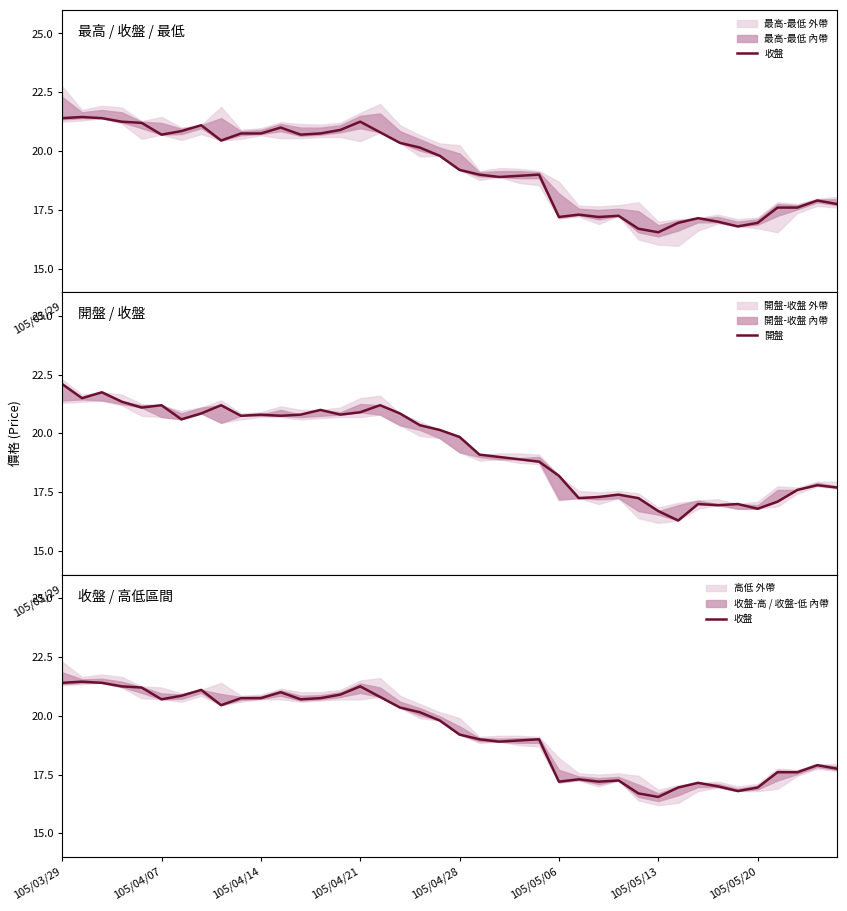

What is the sum of all 開盤 values?

774.0